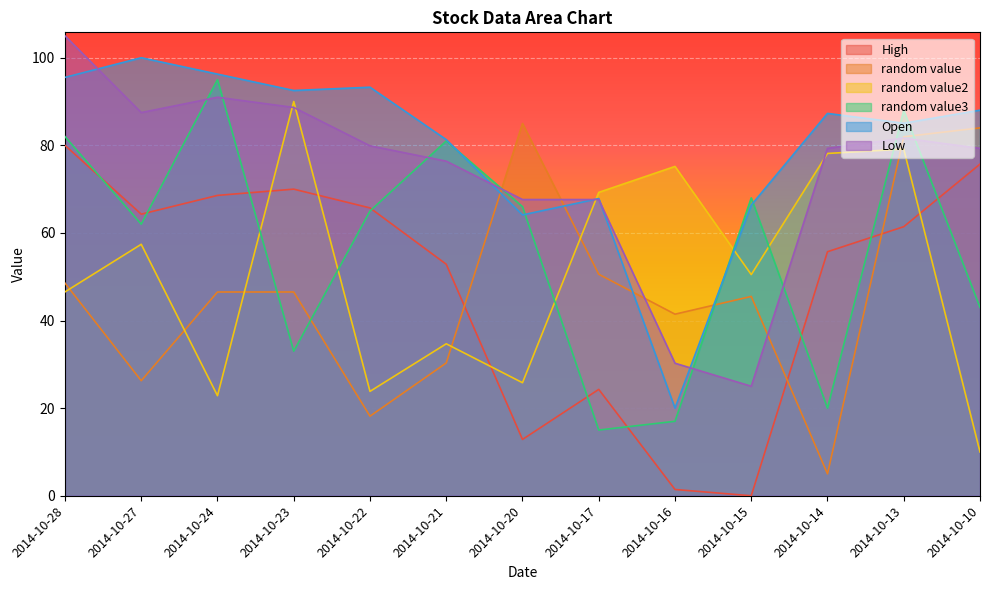

At which label does High first exceed 61?

2014-10-28